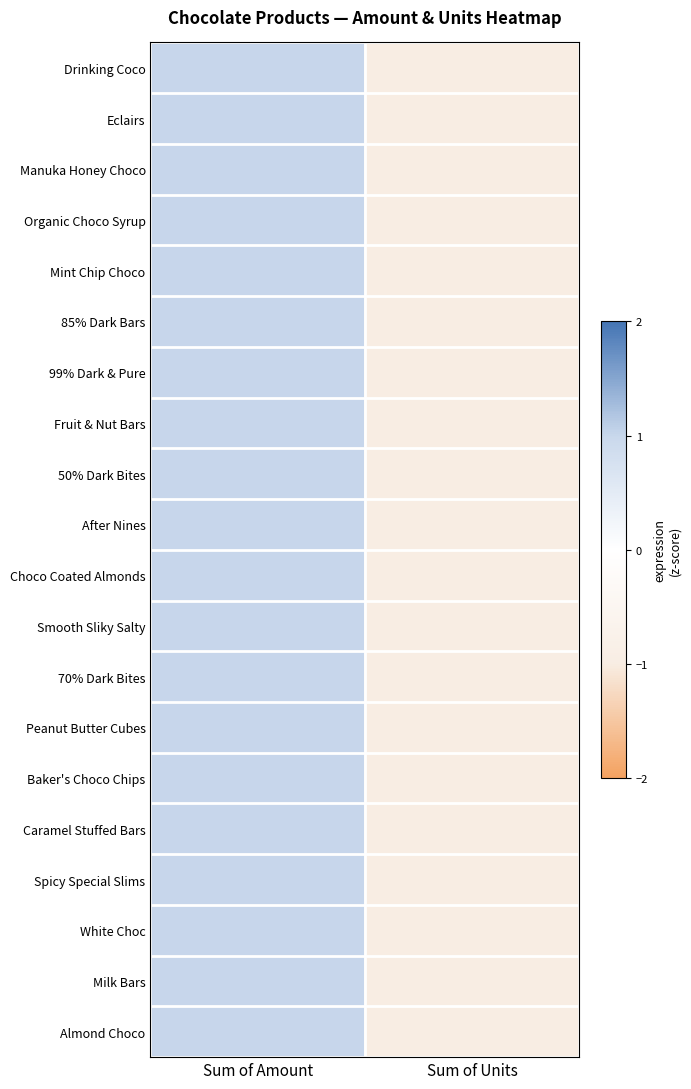

Reading left to right, list all the values displayed in this chart.

Drinking Coco: Sum of Amount=1	Sum of Units=-1
Eclairs: Sum of Amount=1	Sum of Units=-1
Manuka Honey Choco: Sum of Amount=1	Sum of Units=-1
Organic Choco Syrup: Sum of Amount=1	Sum of Units=-1
Mint Chip Choco: Sum of Amount=1	Sum of Units=-1
85% Dark Bars: Sum of Amount=1	Sum of Units=-1
99% Dark & Pure: Sum of Amount=1	Sum of Units=-1
Fruit & Nut Bars: Sum of Amount=1	Sum of Units=-1
50% Dark Bites: Sum of Amount=1	Sum of Units=-1
After Nines: Sum of Amount=1	Sum of Units=-1
Choco Coated Almonds: Sum of Amount=1	Sum of Units=-1
Smooth Sliky Salty: Sum of Amount=1	Sum of Units=-1
70% Dark Bites: Sum of Amount=1	Sum of Units=-1
Peanut Butter Cubes: Sum of Amount=1	Sum of Units=-1
Baker's Choco Chips: Sum of Amount=1	Sum of Units=-1
Caramel Stuffed Bars: Sum of Amount=1	Sum of Units=-1
Spicy Special Slims: Sum of Amount=1	Sum of Units=-1
White Choc: Sum of Amount=1	Sum of Units=-1
Milk Bars: Sum of Amount=1	Sum of Units=-1
Almond Choco: Sum of Amount=1	Sum of Units=-1